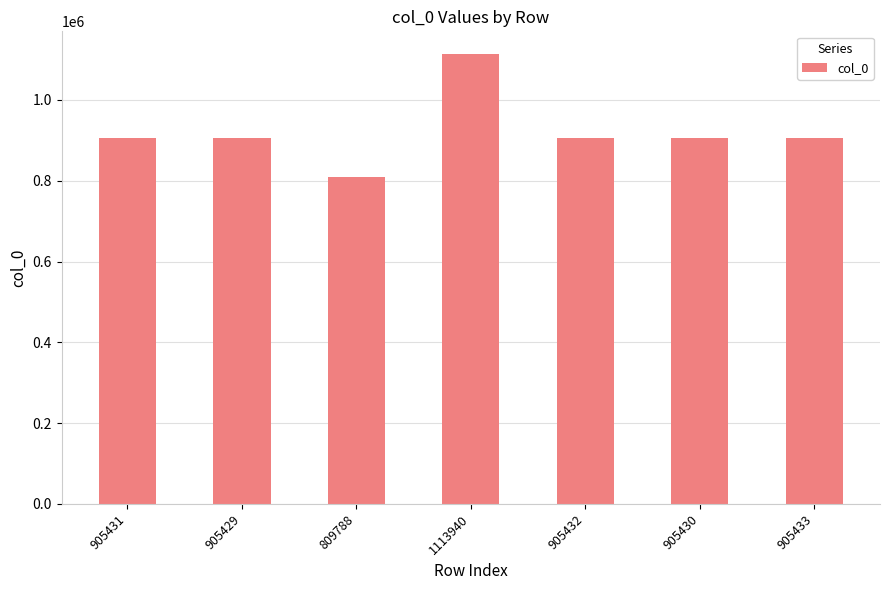

Is it true that the value at 809788 is 809788?

True